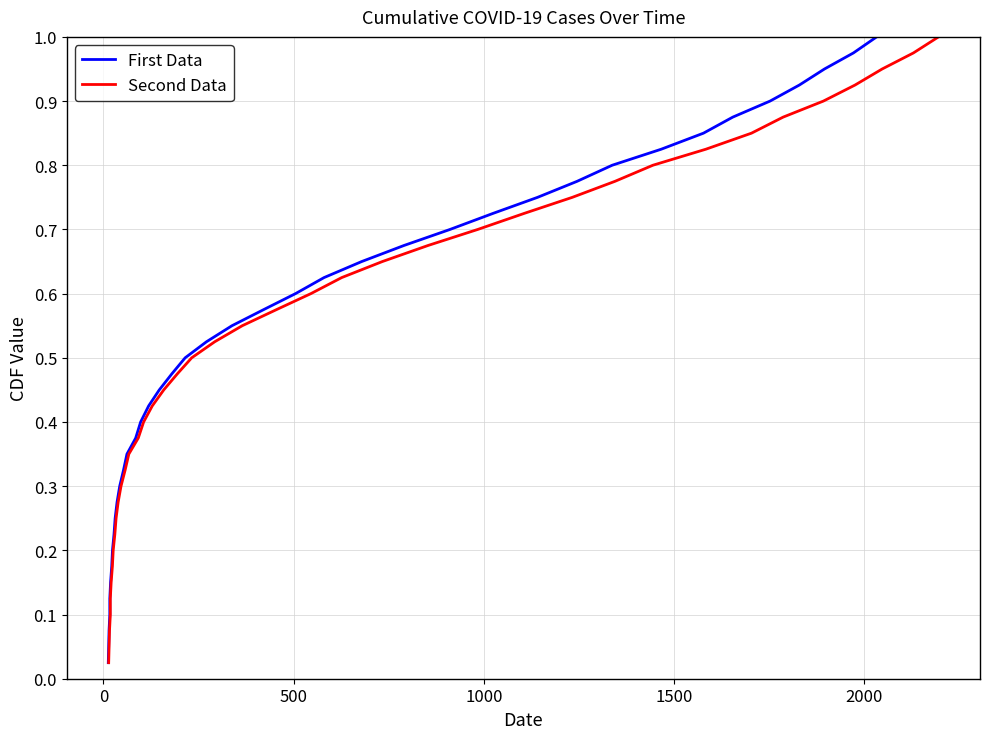

Reading left to right, list all the values displayed in this chart.

First Data: 0.0	0.1	0.1	0.1	0.1	0.1	0.2	0.2	0.2	0.2	0.3	0.3	0.3	0.3	0.4	0.4	0.4	0.5	0.5	0.5	0.5	0.6	0.6	0.6	0.6	0.7	0.7	0.7	0.7	0.8	0.8	0.8	0.8	0.8	0.9	0.9	0.9	0.9	1.0	1.0
Second Data: 0.0	0.1	0.1	0.1	0.1	0.1	0.2	0.2	0.2	0.2	0.3	0.3	0.3	0.3	0.4	0.4	0.4	0.5	0.5	0.5	0.5	0.6	0.6	0.6	0.6	0.7	0.7	0.7	0.7	0.8	0.8	0.8	0.8	0.8	0.9	0.9	0.9	0.9	1.0	1.0